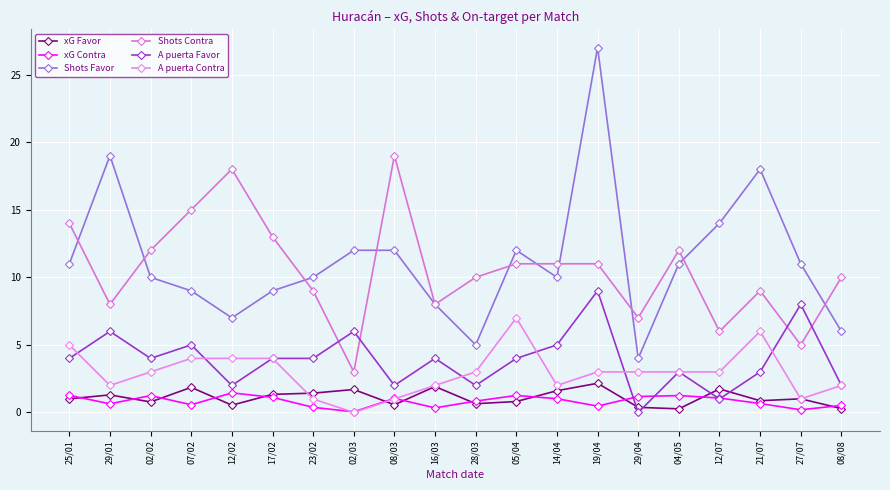

What is the difference between the maximum and minimum values in the Shots Favor series?

23.0